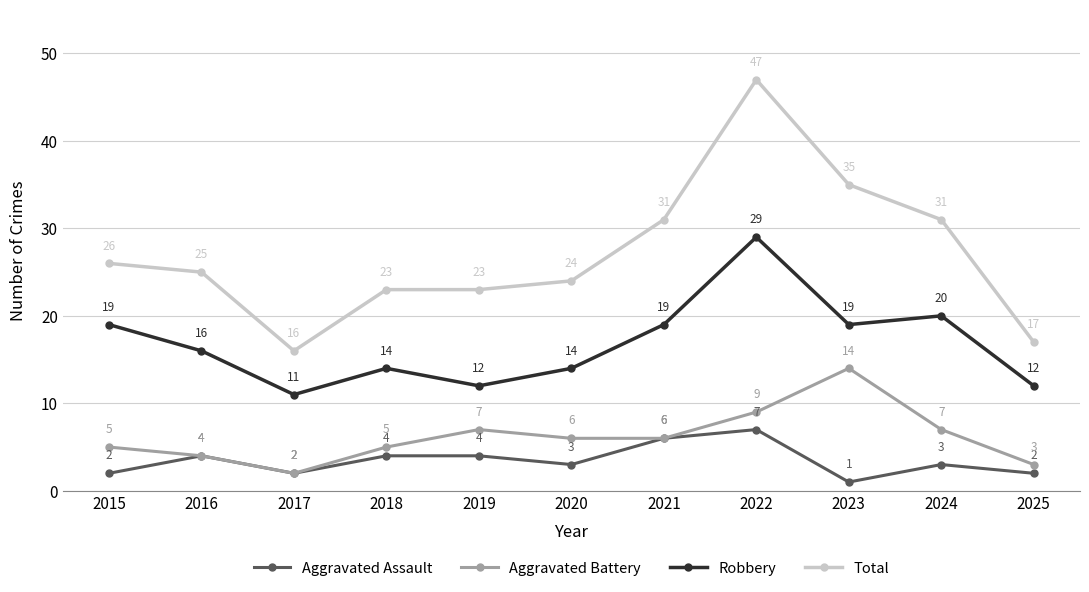

True or false: Aggravated Assault and Total intersect in this chart.

False